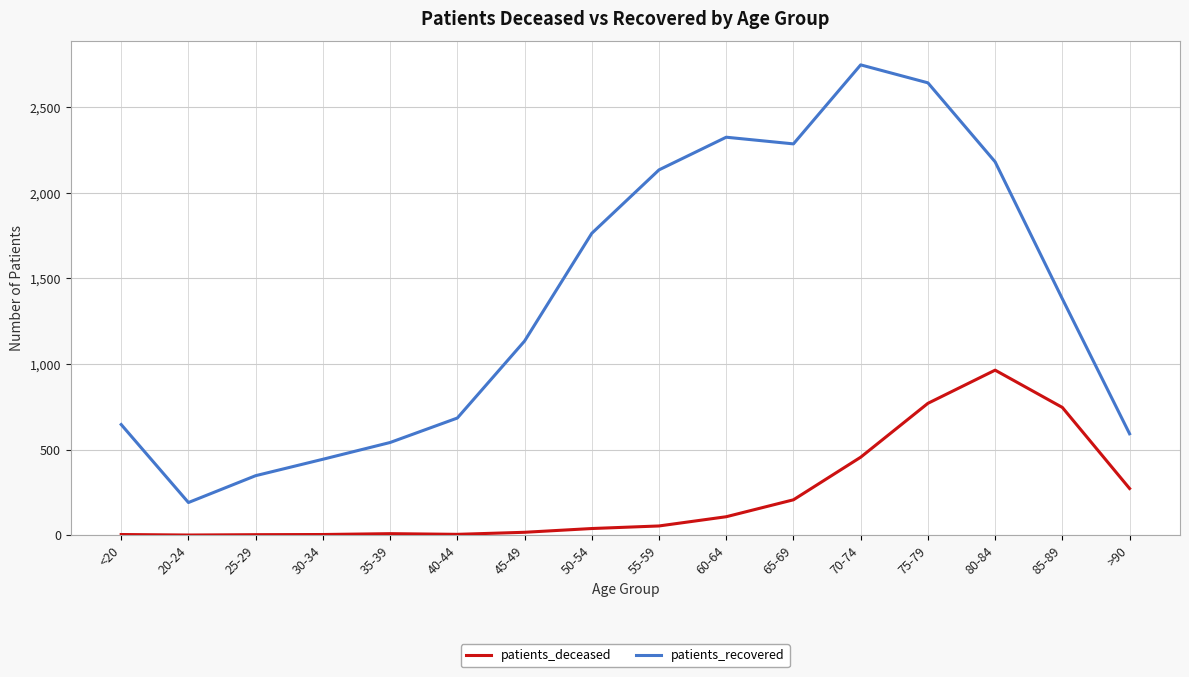

True or false: patients_recovered has a value of 4250 at 70-74.

False